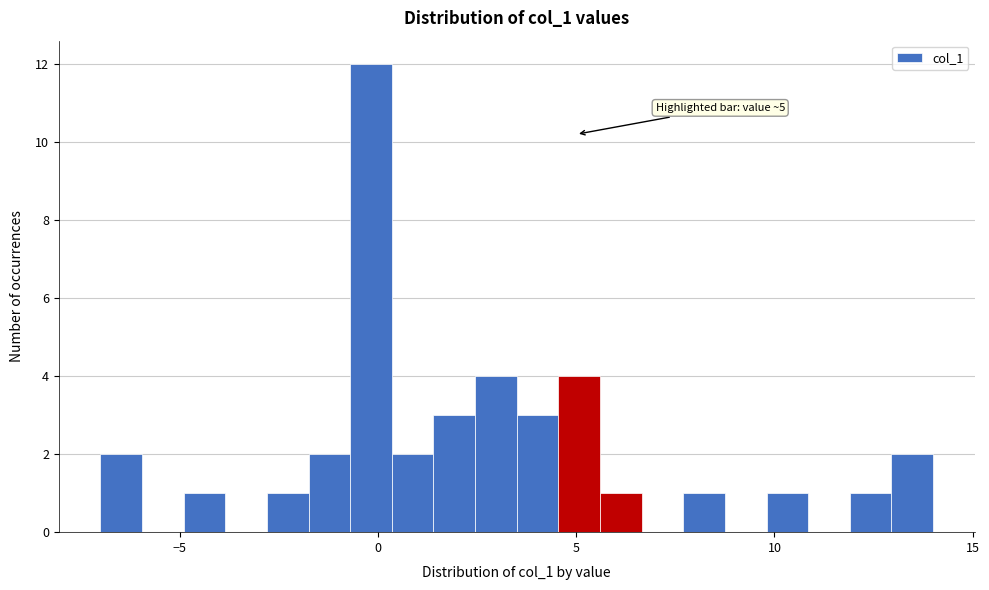

Read against the x-axis, roughly where is the centre of the tallest bar?

0.0